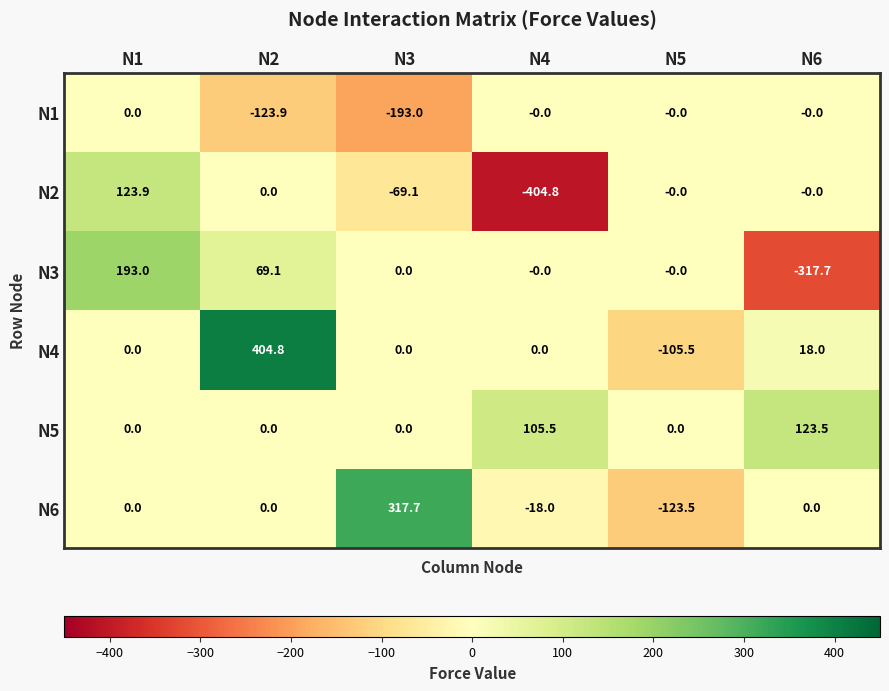

Rank the series by their maximum value, from highest to lowest.

N4, N6, N3, N2, N5, N1